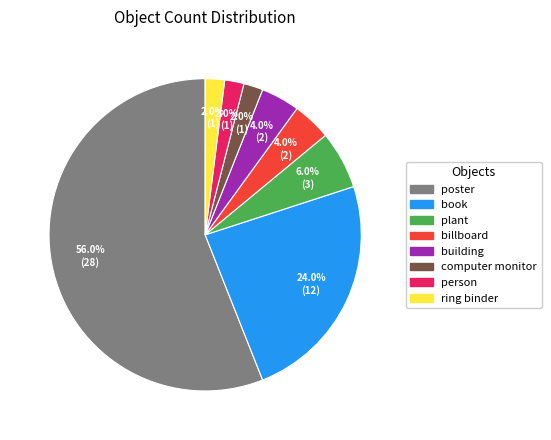

To the nearest percent, what is the difference between the largest and smallest slice percentages?

54%